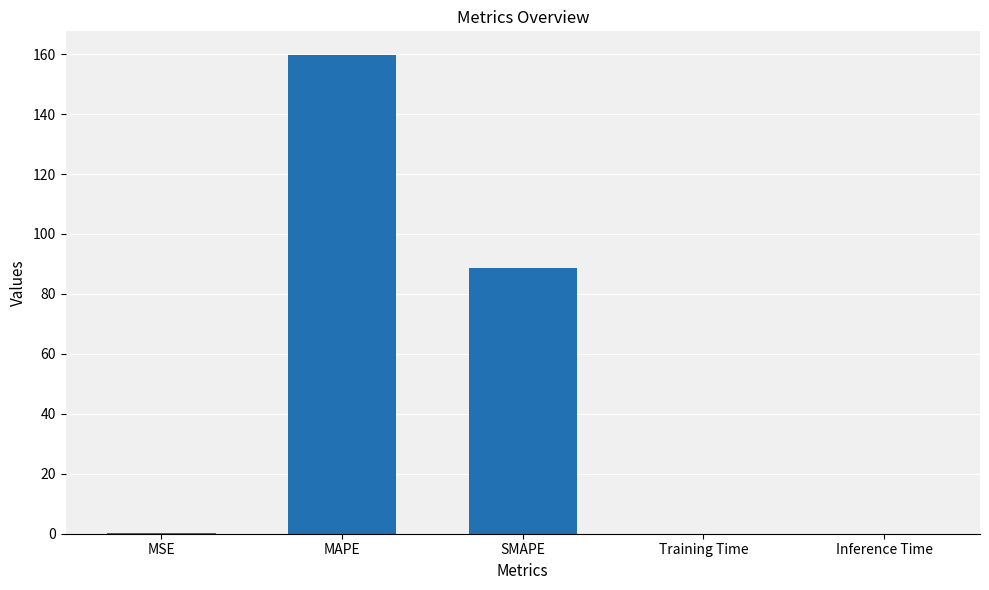

Is it true that the value at SMAPE is 88.8?

True